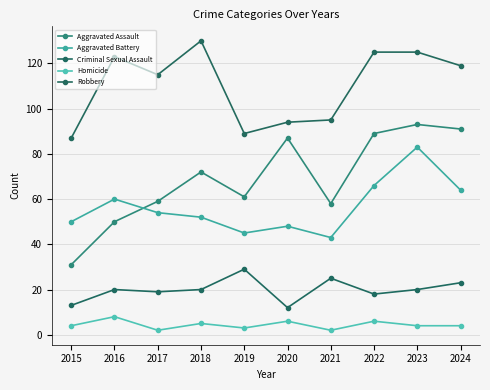

True or false: Homicide and Robbery intersect in this chart.

False